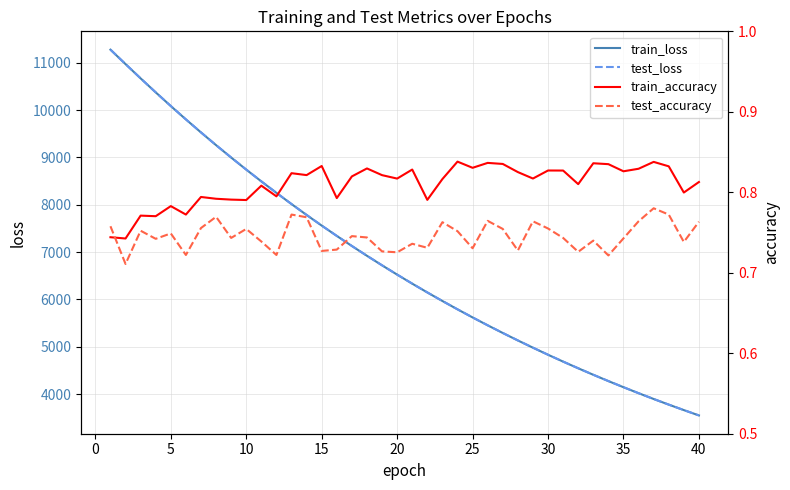

The value of train_loss at 15 is 7559.2. True or false?

True